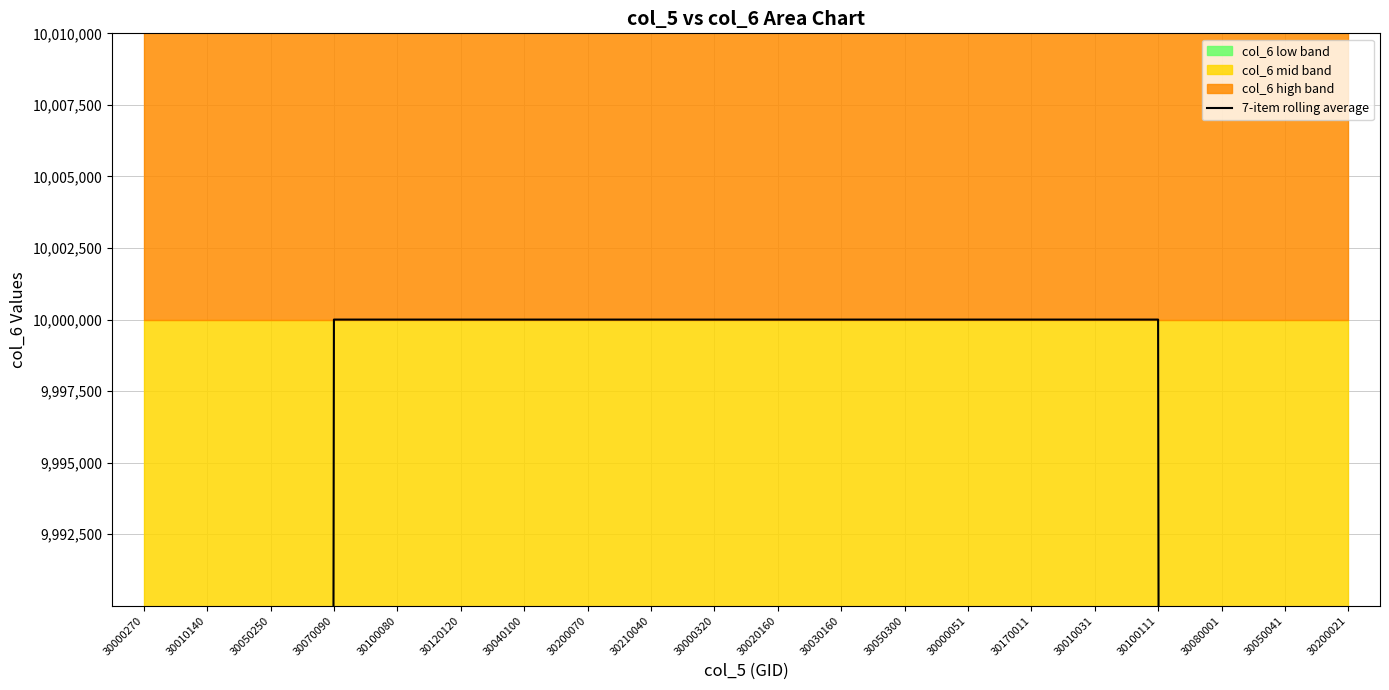

Does the chart display data point markers on the line(s)?

No